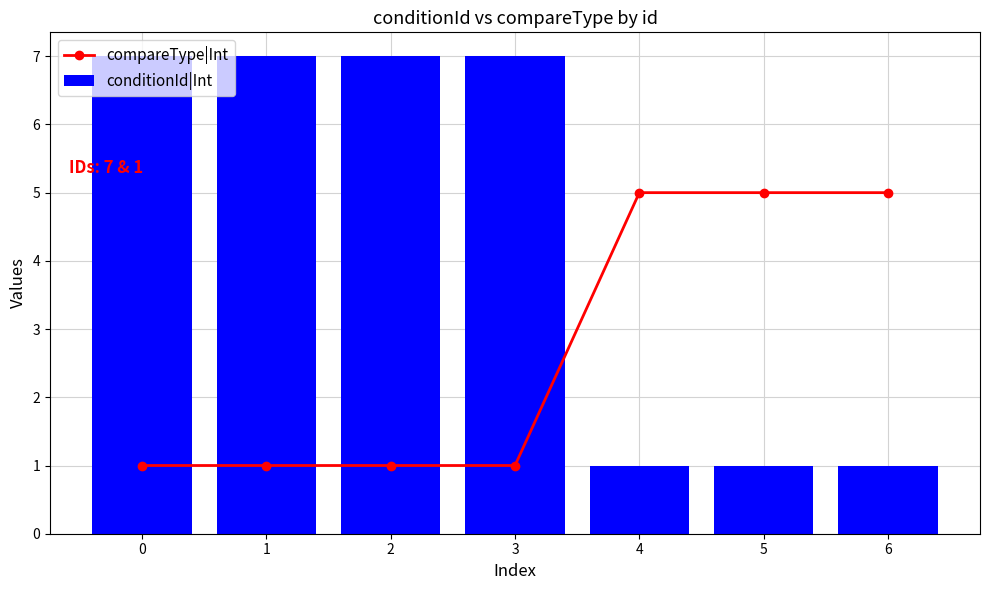

Reading right to left, transcribe all the data shown in this chart.

compareType|Int: 5	5	5	1	1	1	1
conditionId|Int: 1	1	1	7	7	7	7